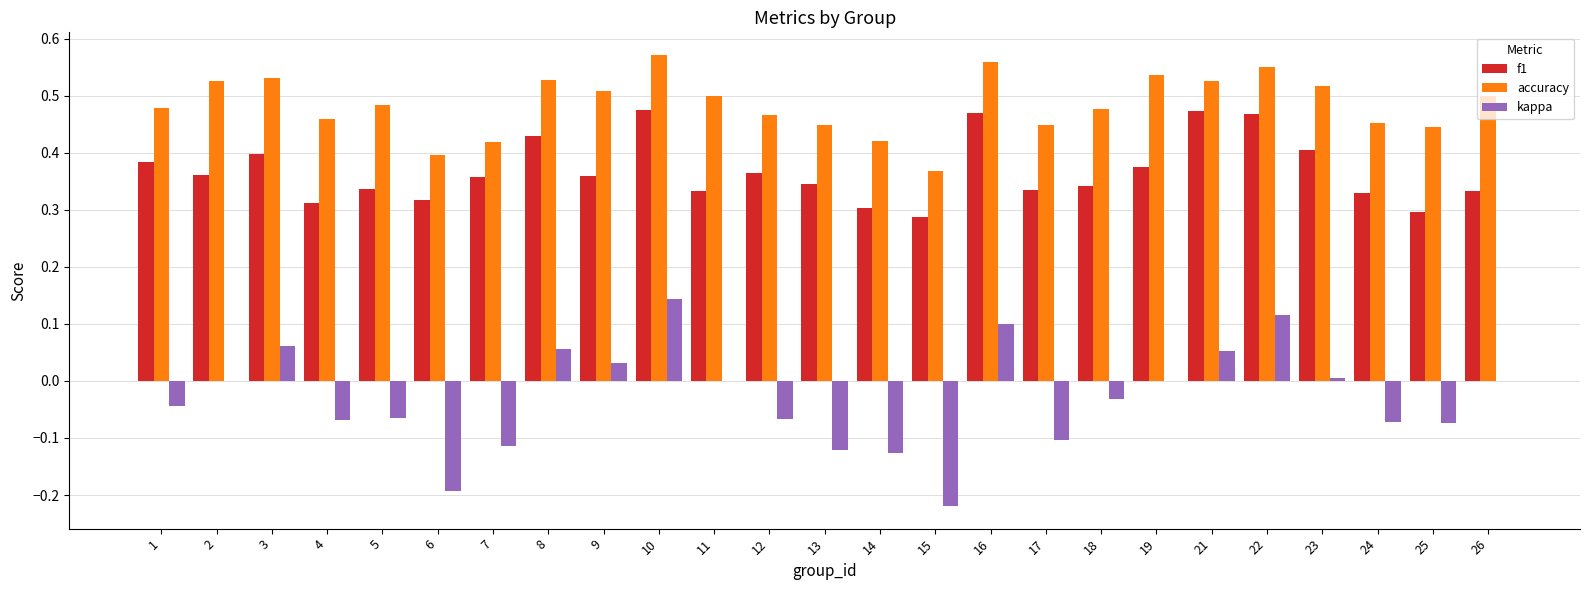

Which series has the largest total across all categories?

accuracy